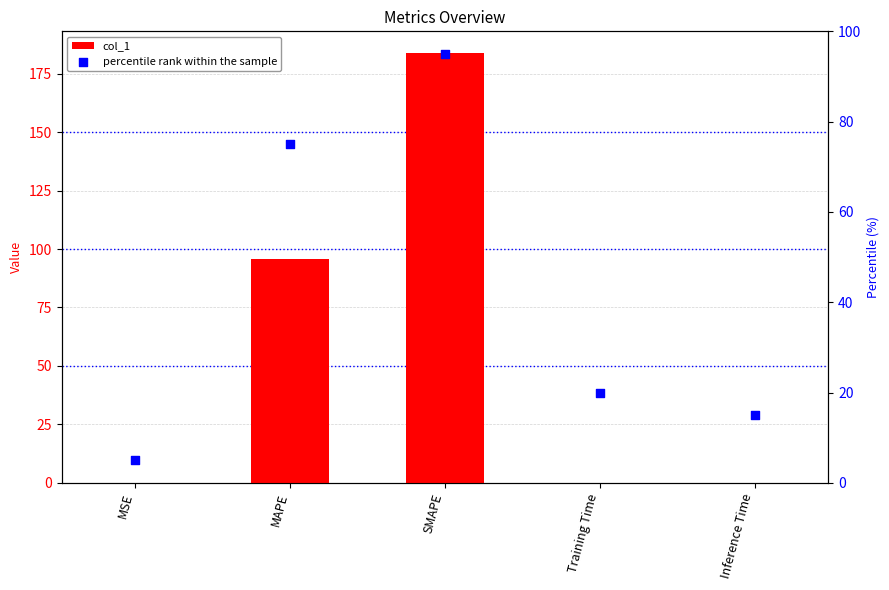

Is the value of col_1 at MAPE greater than the value of percentile rank within the sample at MSE?

Yes